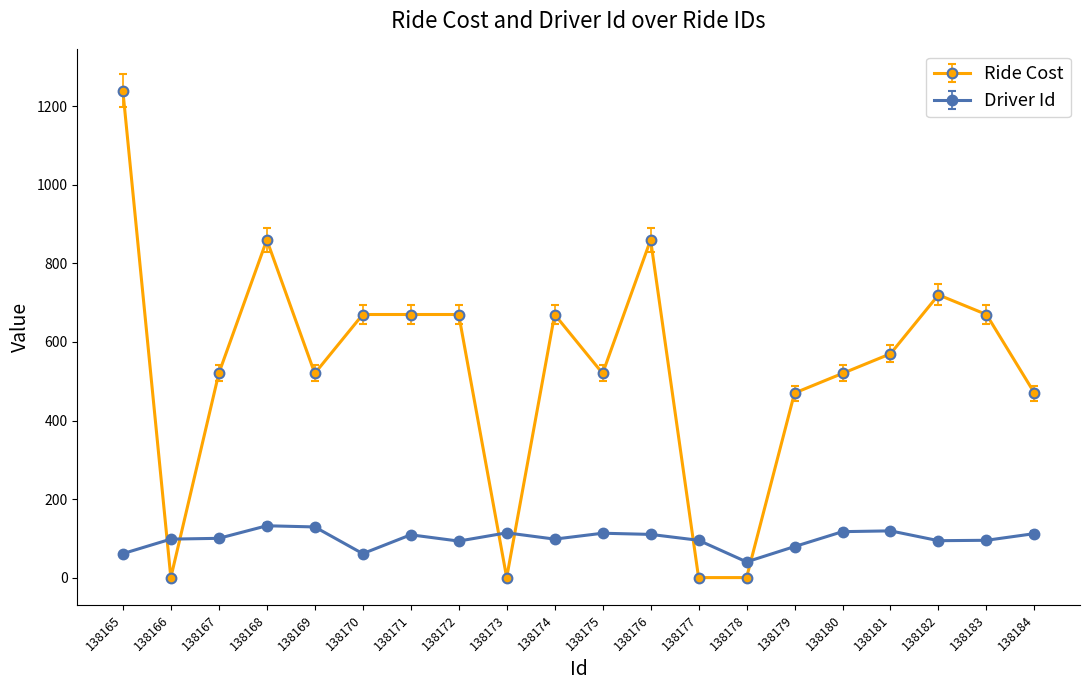

What is the value of the Ride Cost point at the 3rd from the left?

520